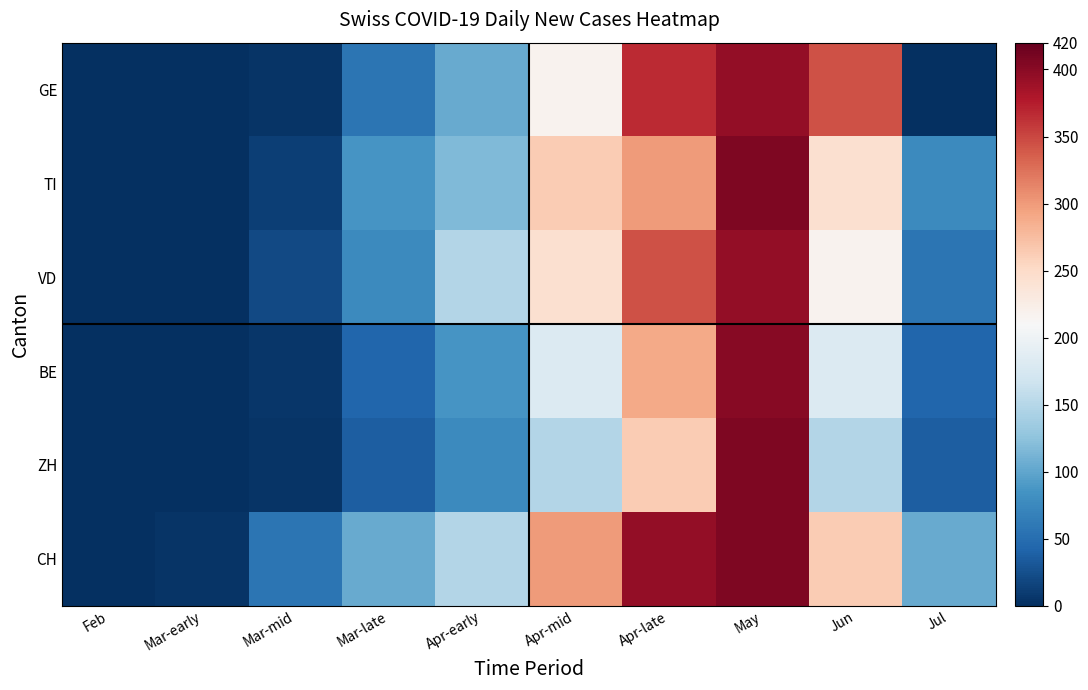

What is the spread (max minus min) of values at Apr-early?

73